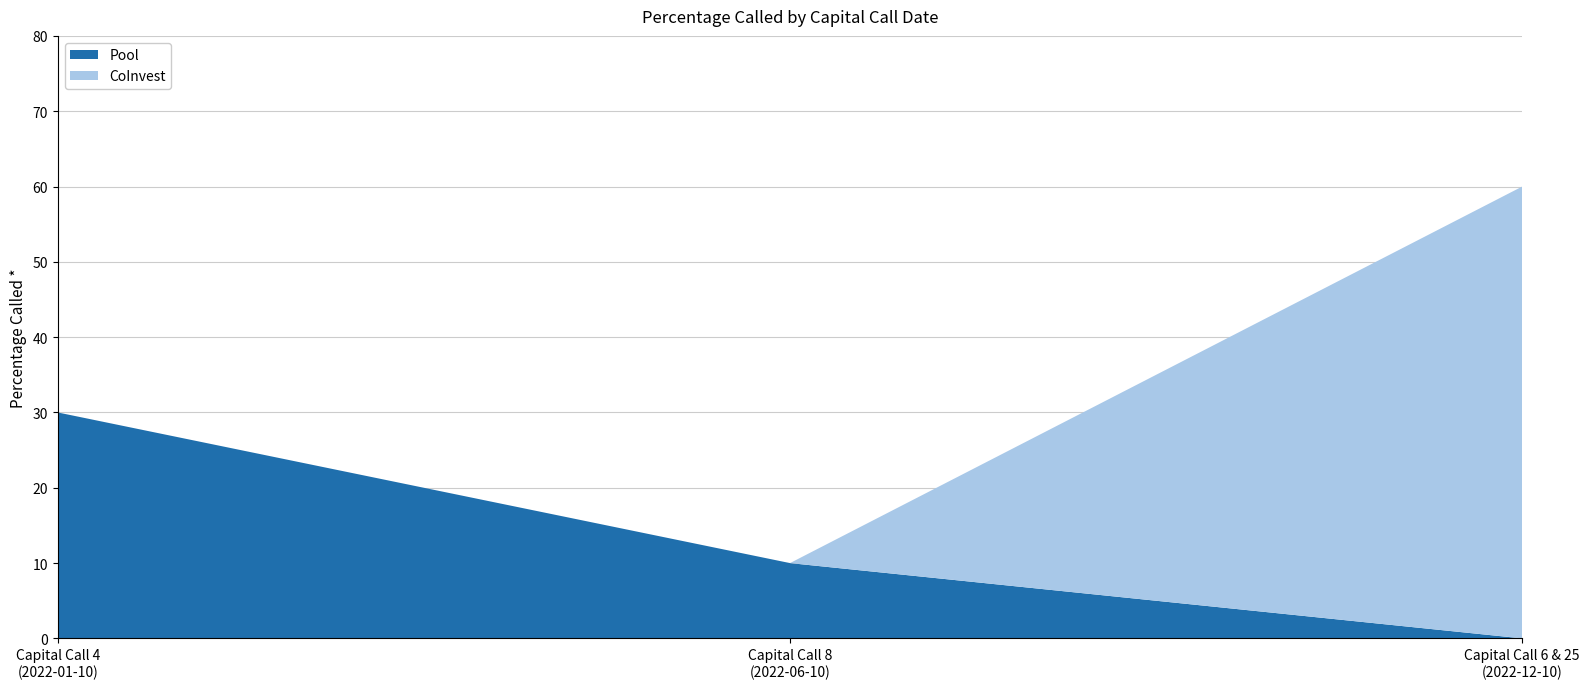

Reading left to right, transcribe the values for Pool.

30	10	0